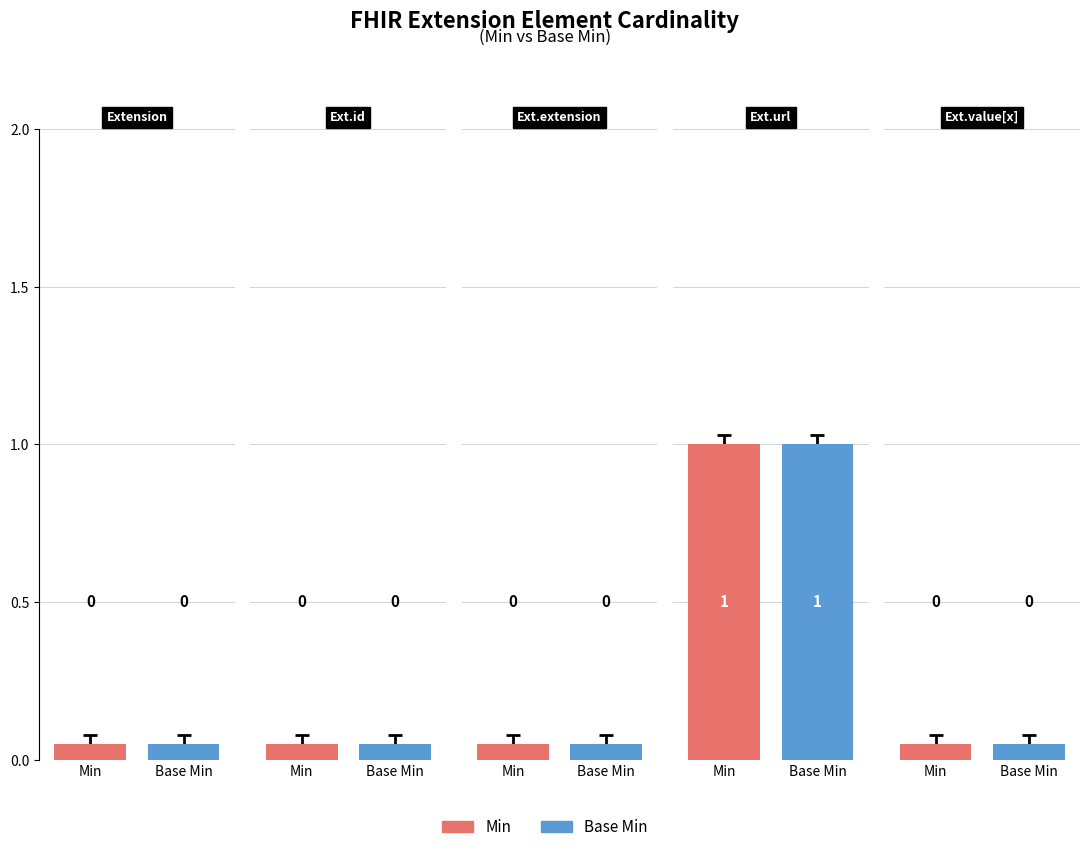

The value of Min at Extension.value[x] is 1. True or false?

False